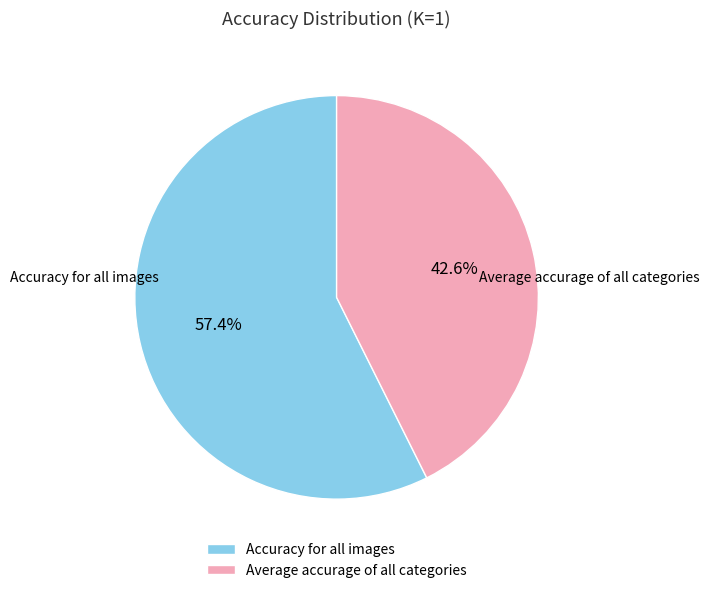

To the nearest percent, what percentage of the pie is Average accurage of all categories?

43%